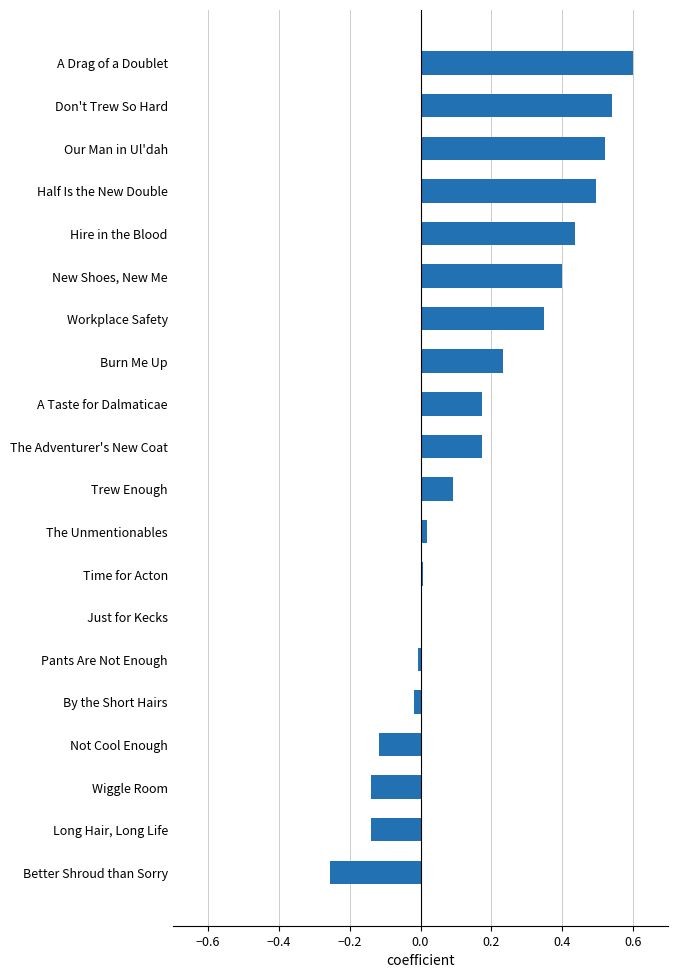

What is the sum of the values at New Shoes, New Me and Burn Me Up?

0.6